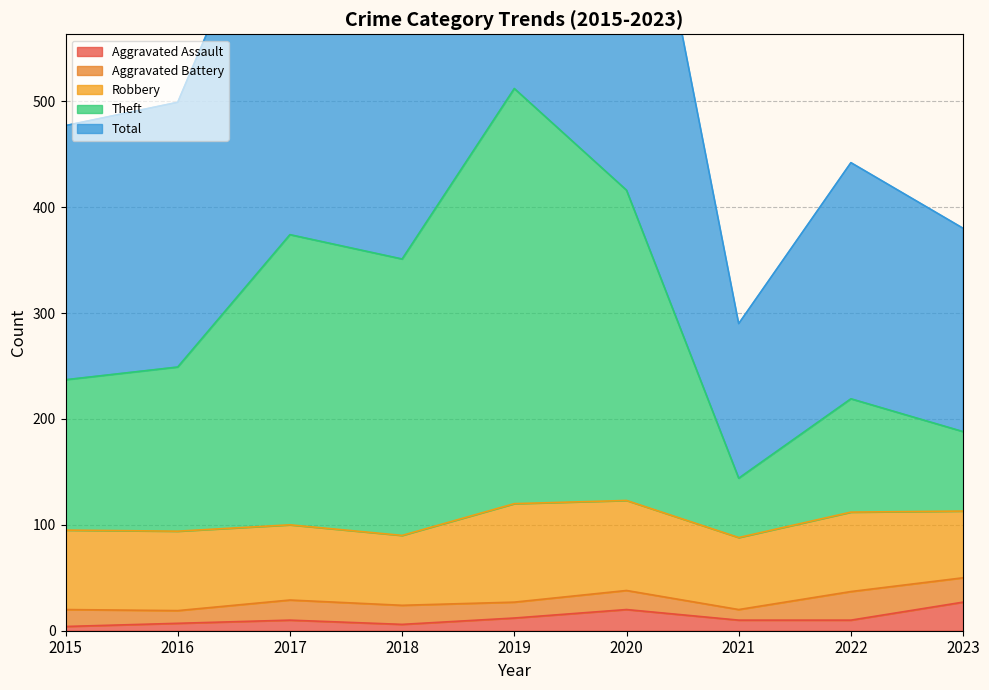

What is the spread (max minus min) of values at 2019?

1012